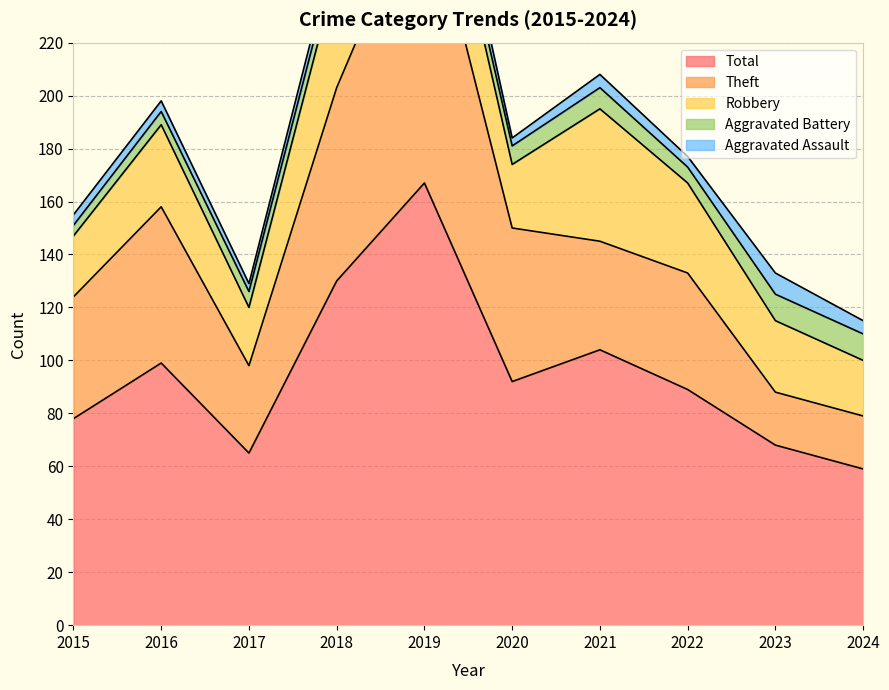

True or false: Total and Theft cross at least once.

False